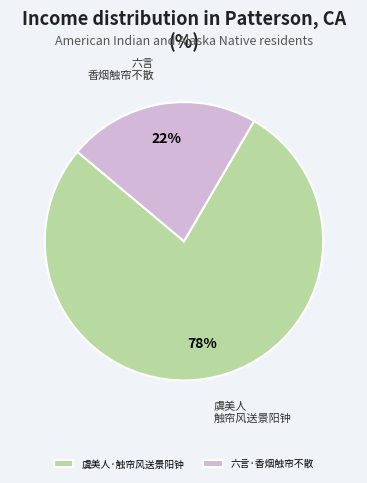

To the nearest percent, what is the combined percentage of 六言·香烟触帘不散 and 虞美人·触帘风送景阳钟?

100%